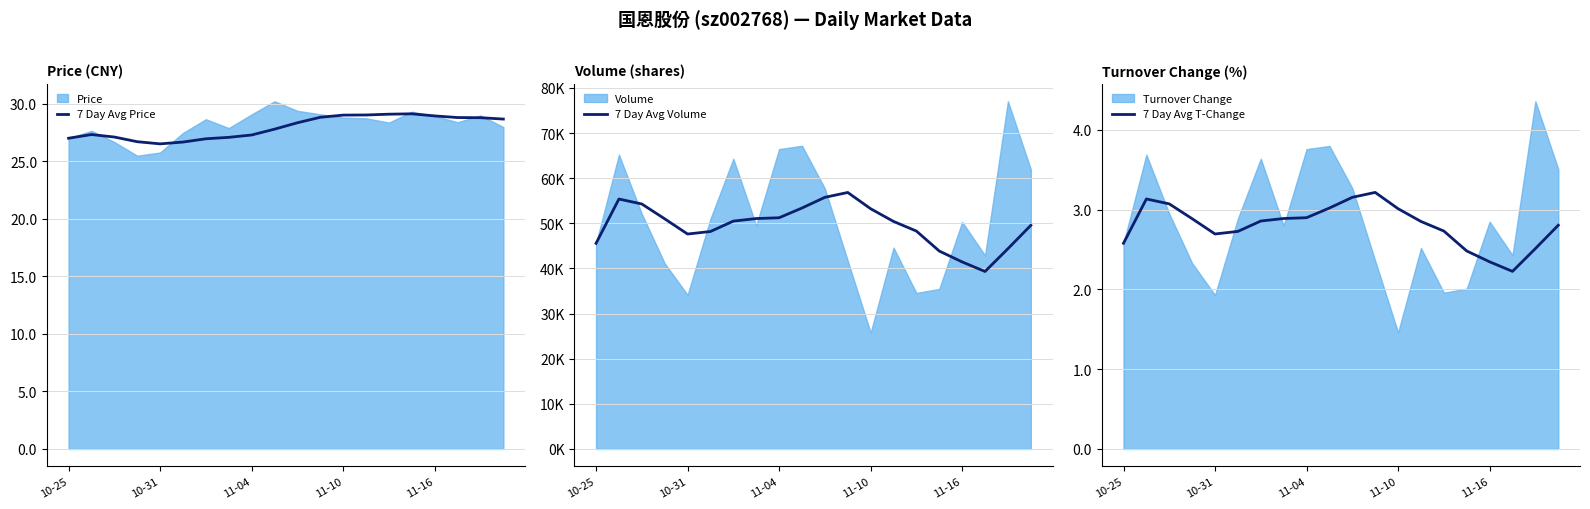

True or false: 7 Day Avg Price has a value of 6.5 at 10-31.

False